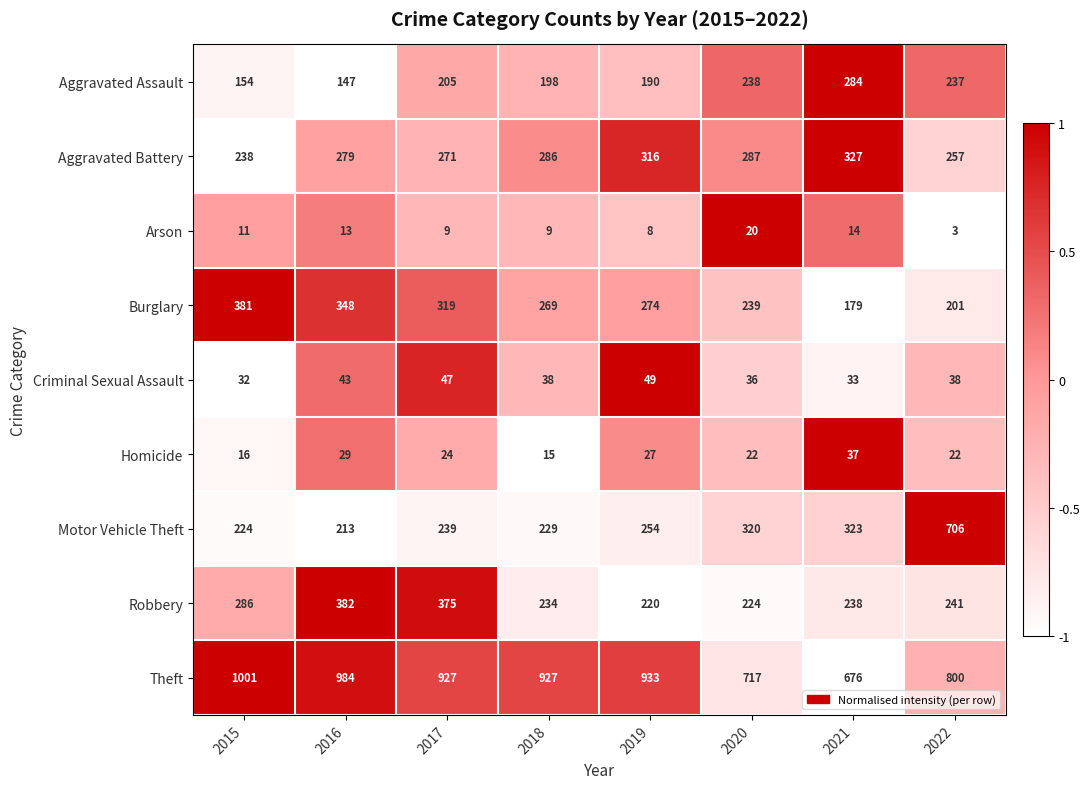

True or false: Burglary has a value of 179 at 2021.

True